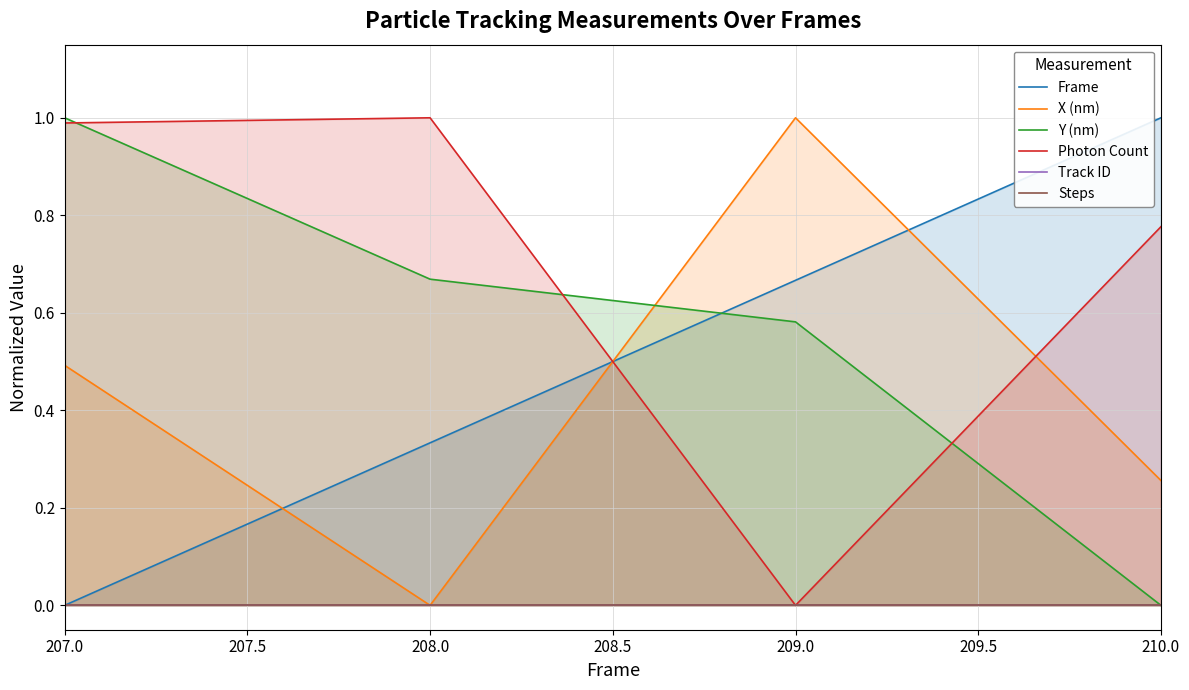

Rank the series by their maximum value, from highest to lowest.

Frame, X (nm), Y (nm), Photon Count, Track ID, Steps